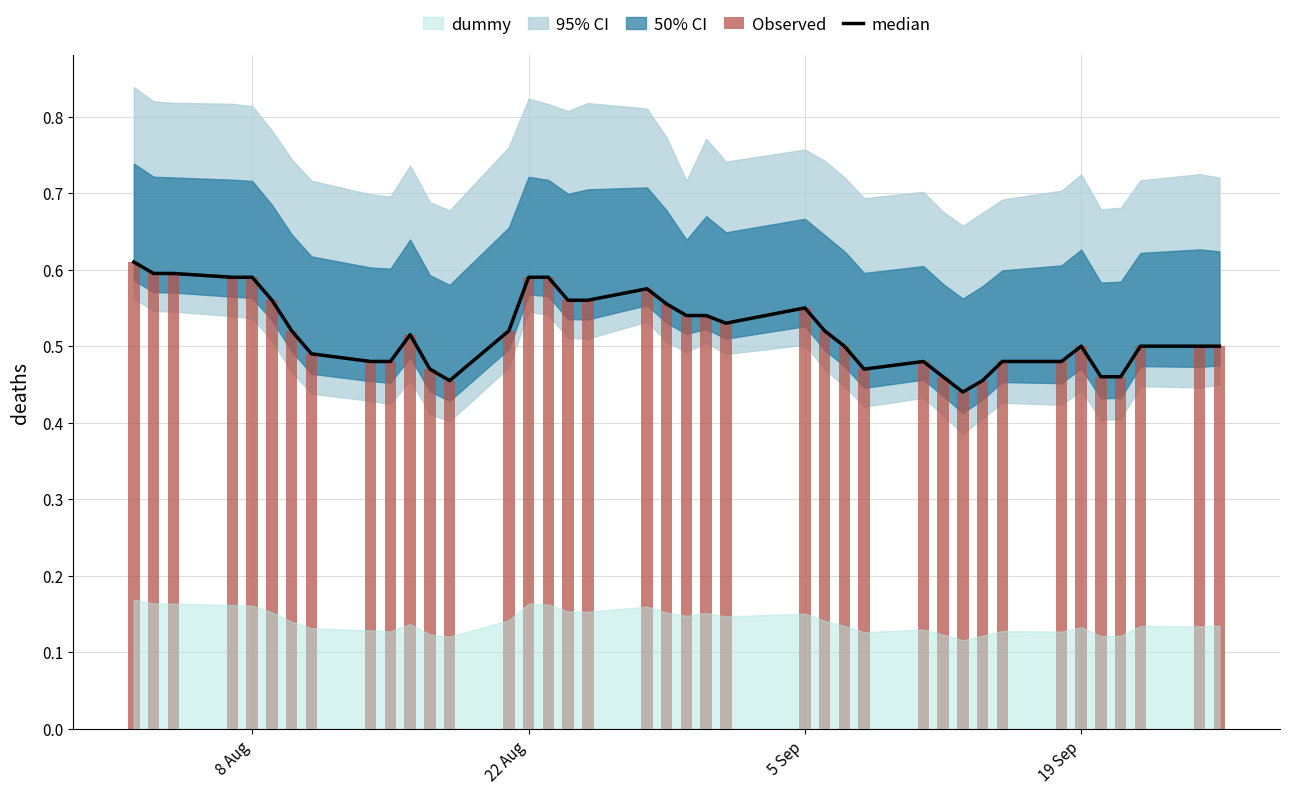

What is the highest value of the Observed series?

0.6